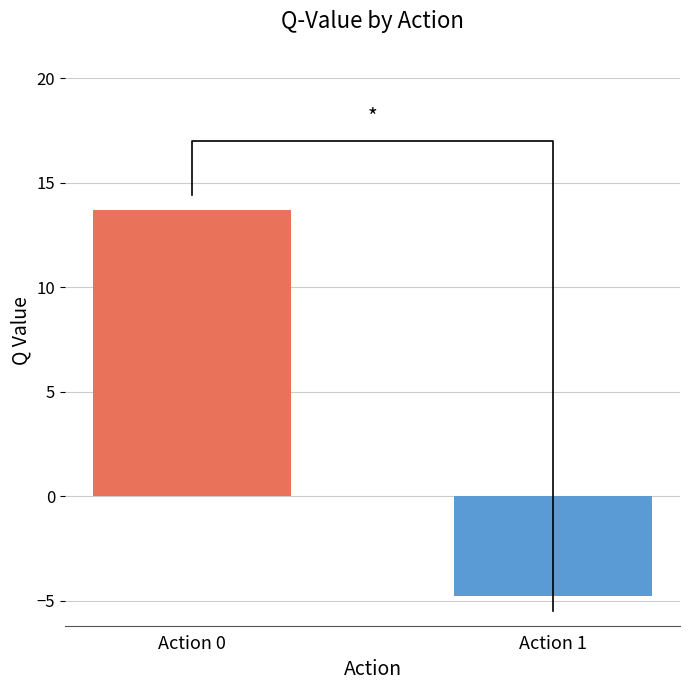

Which series has the largest total across all categories?

Action 0